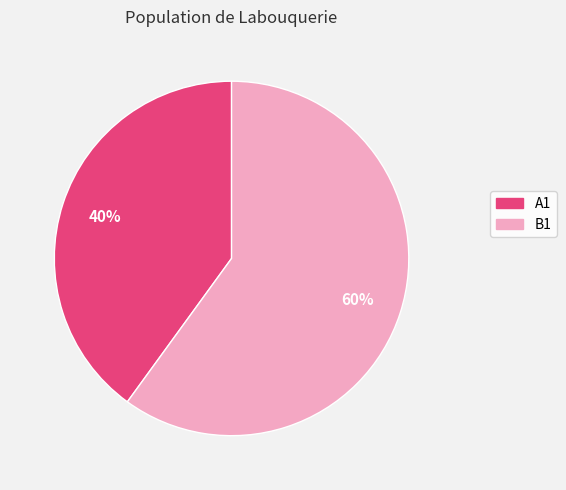

The A1 slice represents 40% of the pie. True or false?

True